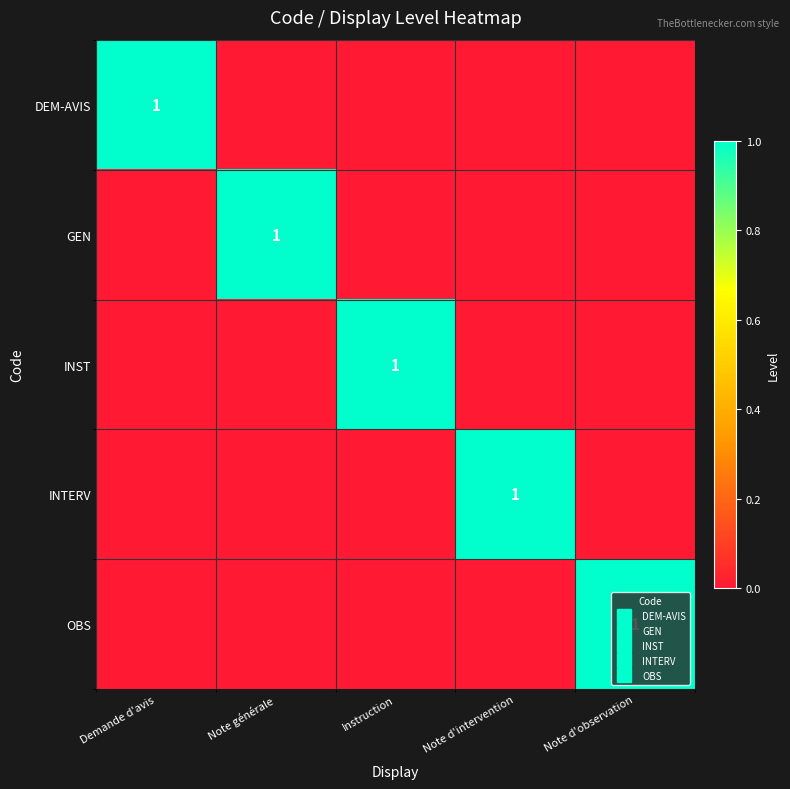

Read the INST value at Instruction.

1